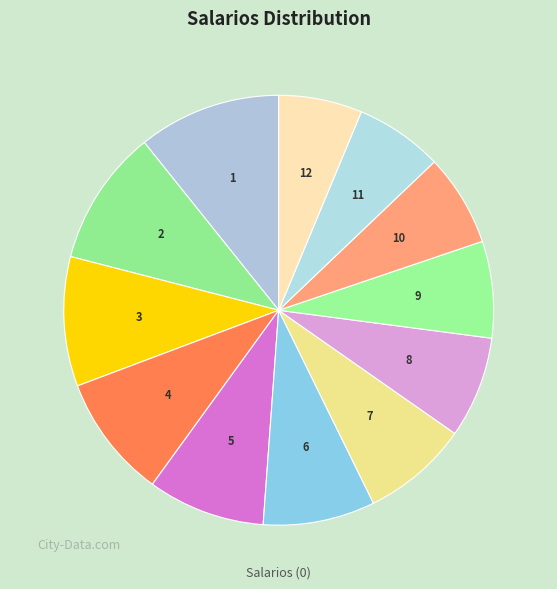

Is there a majority slice in this chart?

No